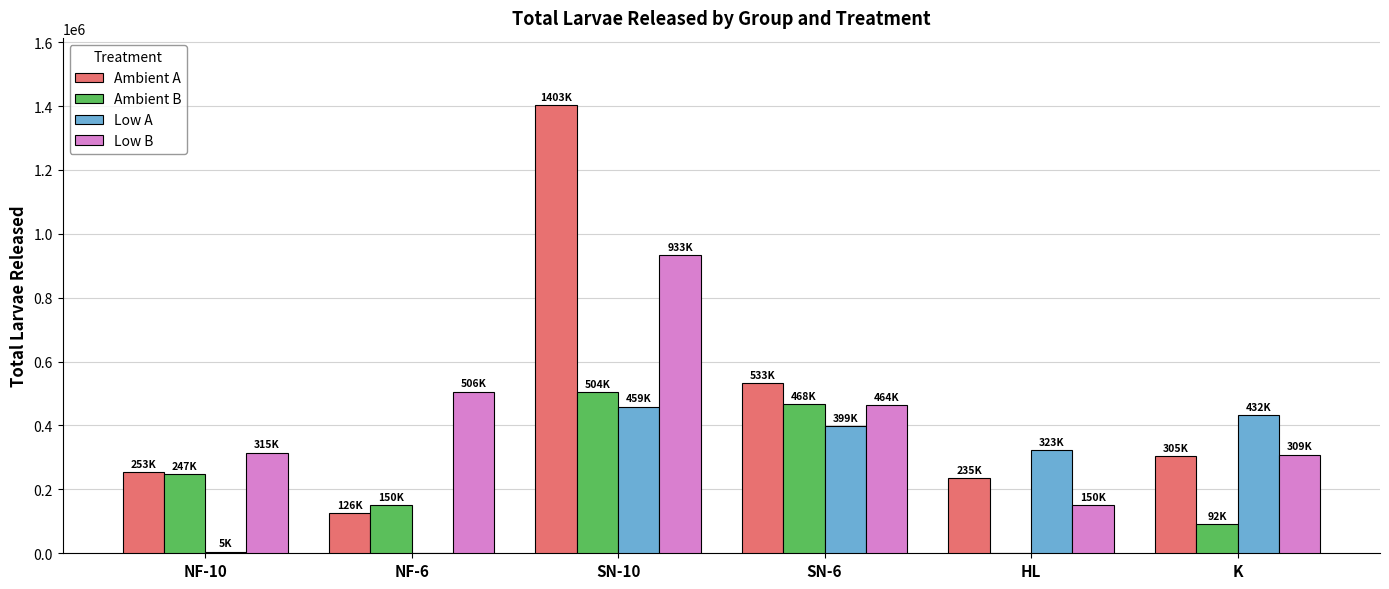

What are all the series names shown in the legend?

Ambient A, Ambient B, Low A, Low B